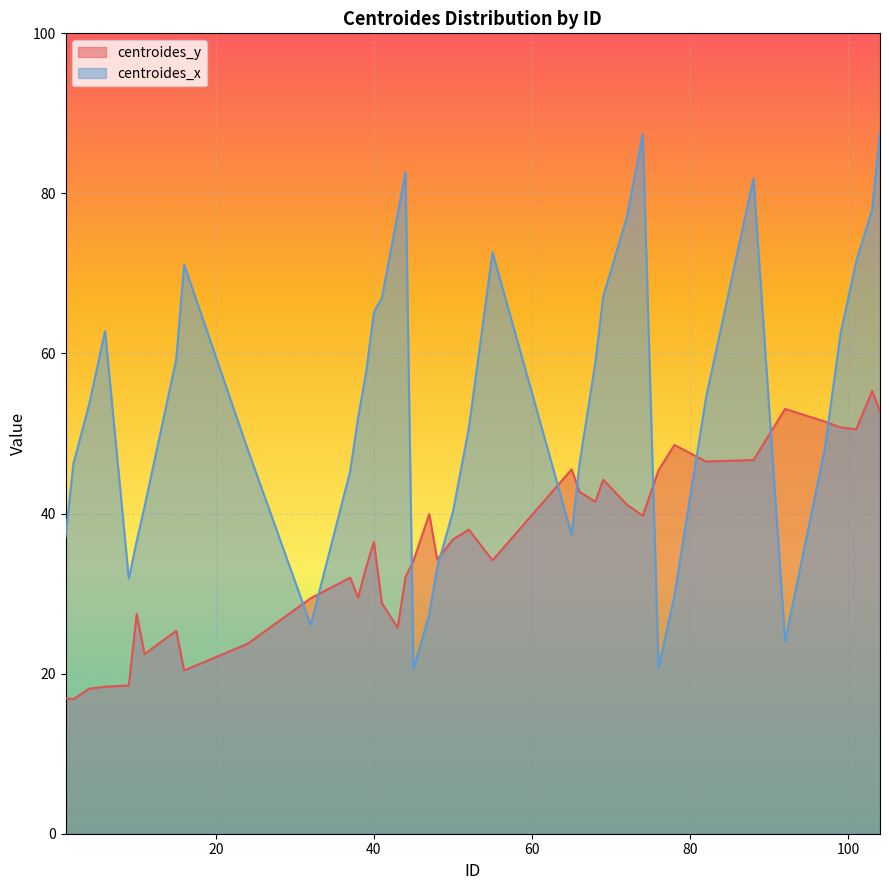

The centroides_x series shows 36.6 at 10. True or false?

True